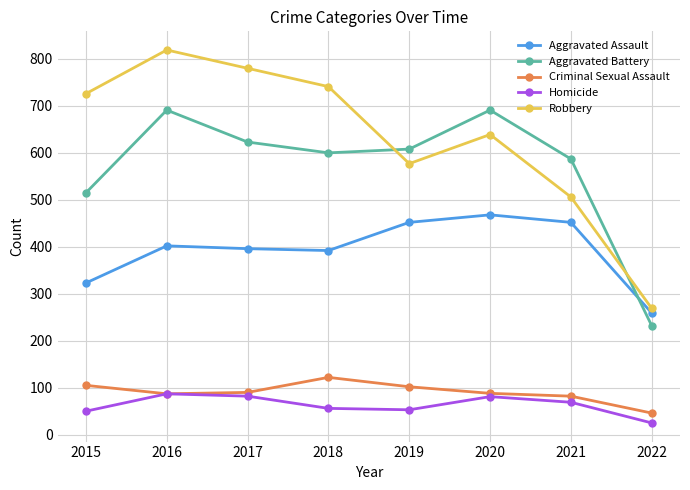

At which category is the sum across all series the highest?

2016